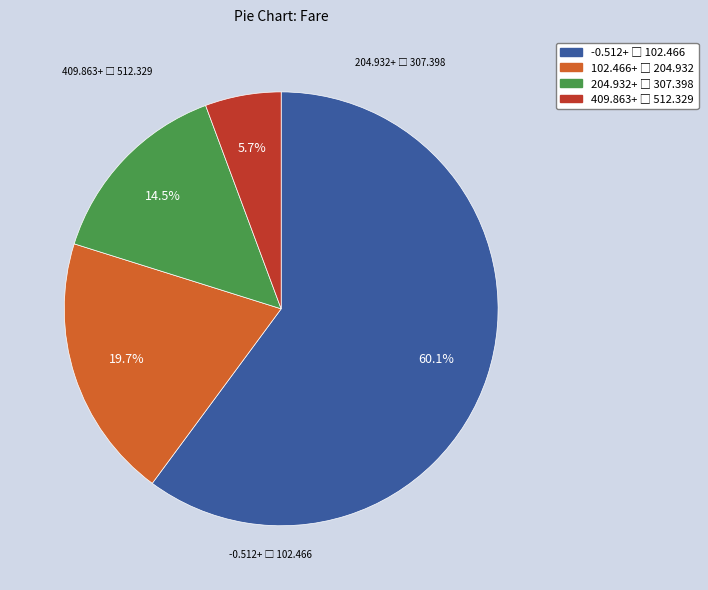

Does any single category account for the majority?

Yes